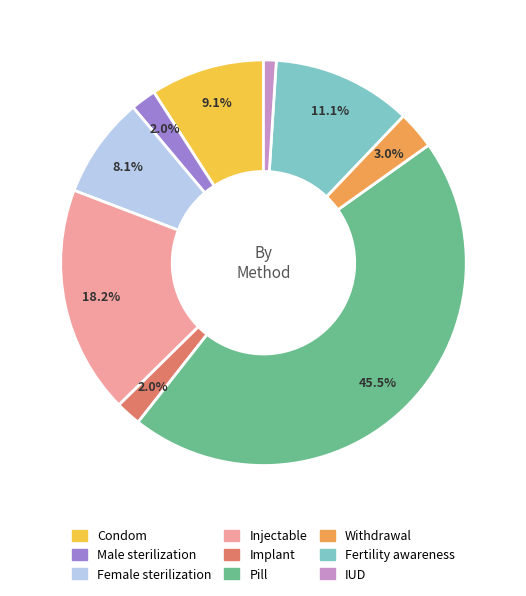

To the nearest percent, what is the difference between the Injectable and Male sterilization slice percentages?

16%